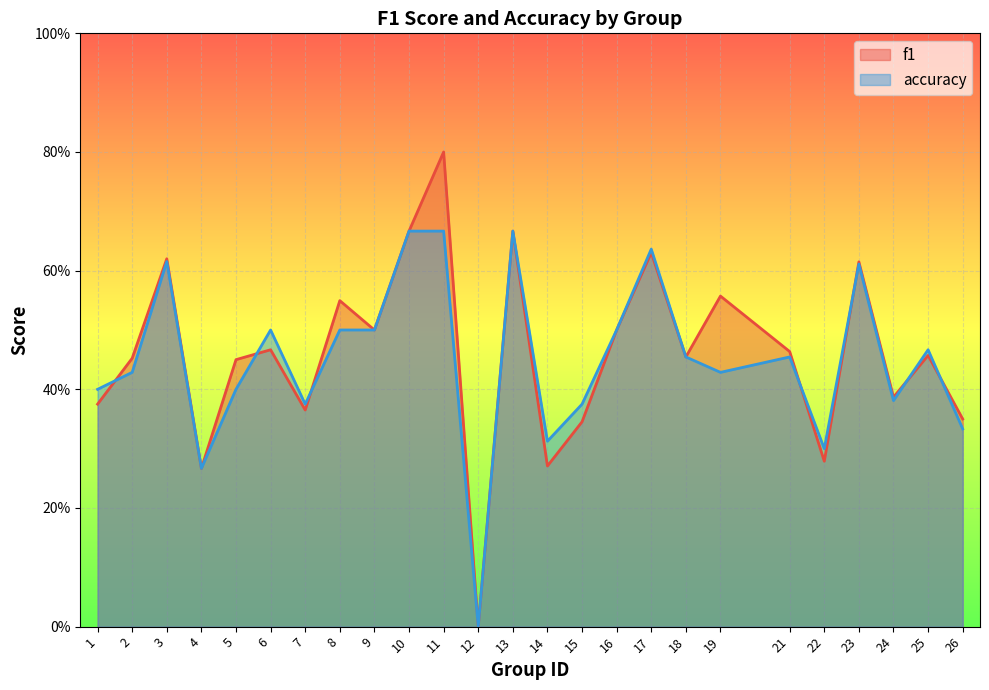

True or false: f1 has a value of 0.4 at 1.

True